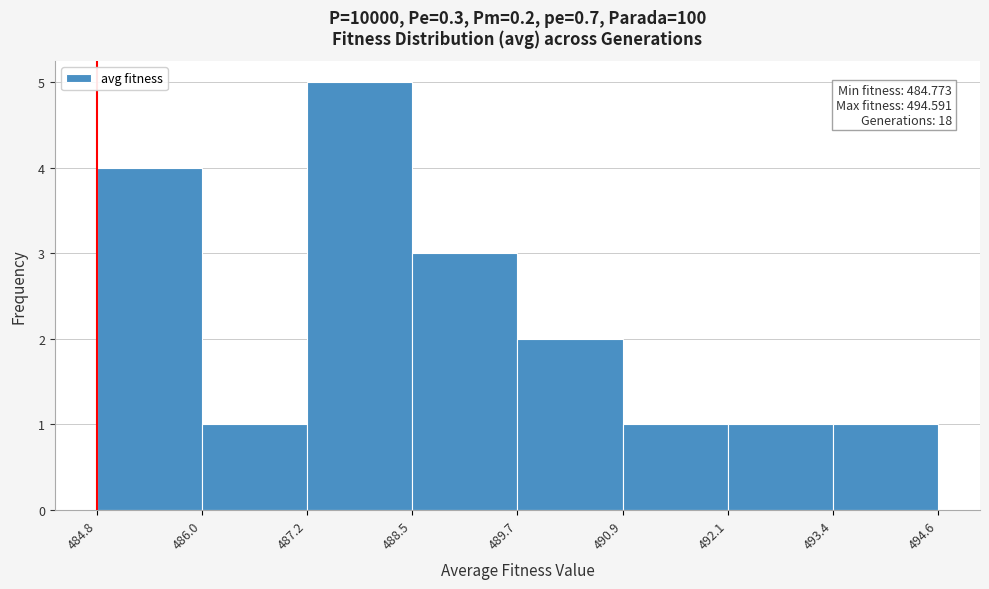

Over which range of the x-axis is the bar tallest?

487.2 to 488.5